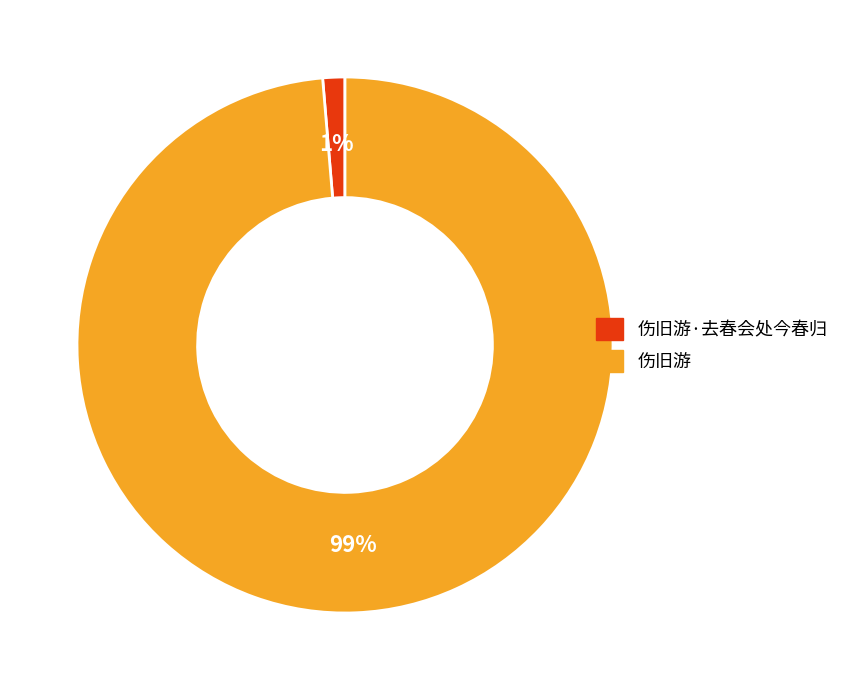

Between 伤旧游 and 伤旧游·去春会处今春归, which is larger?

伤旧游